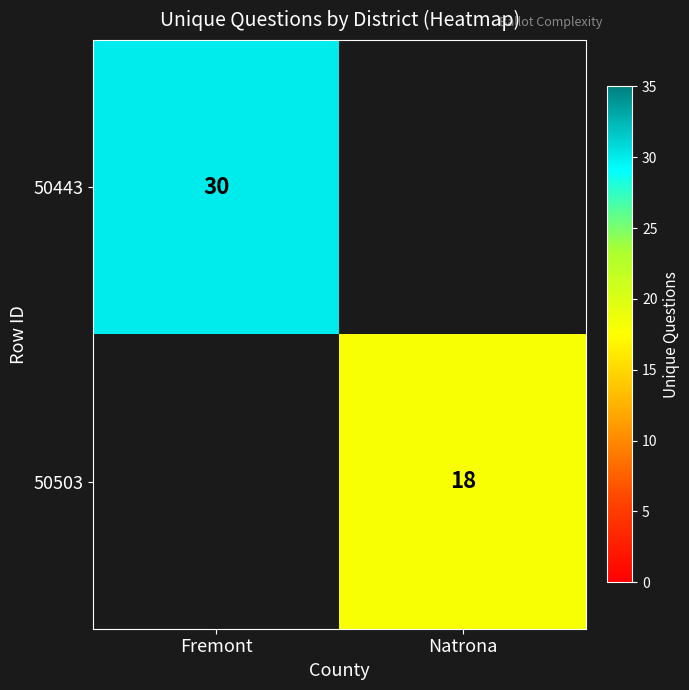

Between Natrona and Fremont, which is larger?

Fremont